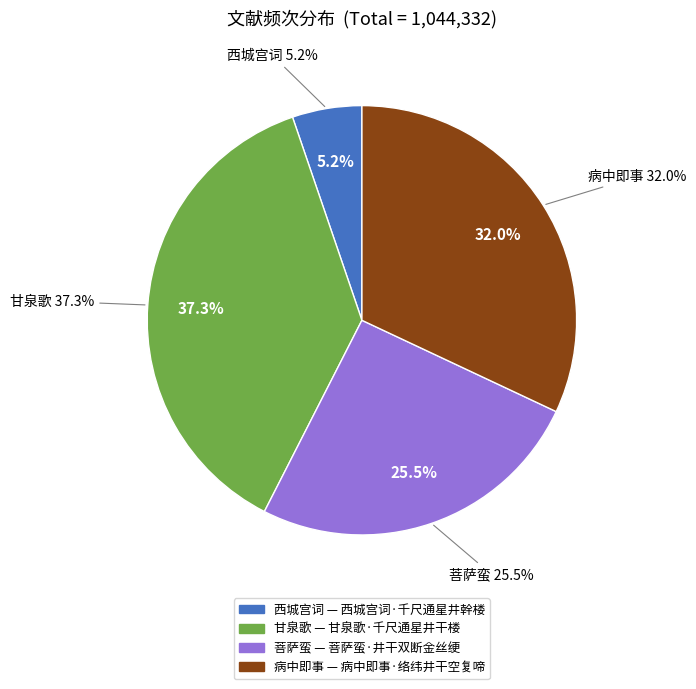

Is there any slice that represents more than half of the pie?

No